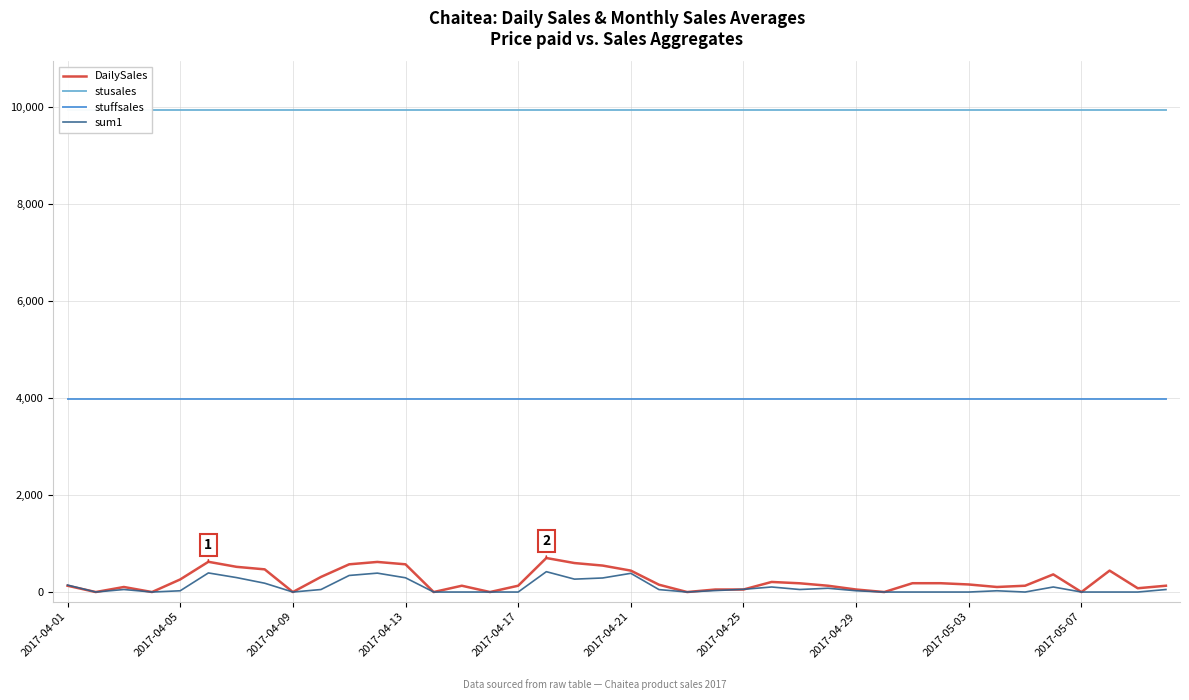

True or false: stusales has more than 1 points higher than both neighbors.

False